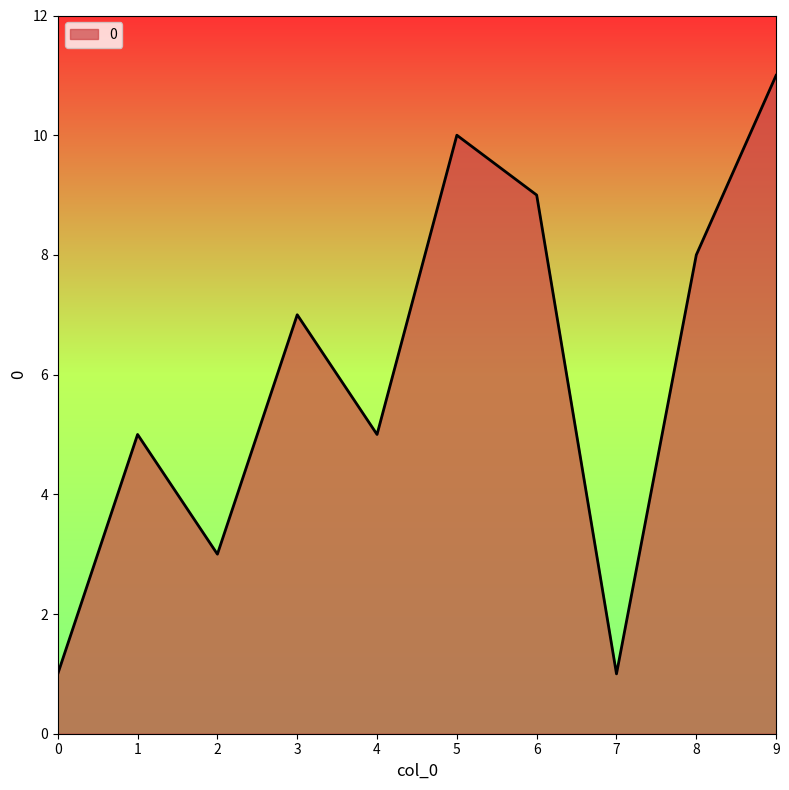

Reading left to right, what are all the values shown in this chart?

1	5	3	7	5	10	9	1	8	11